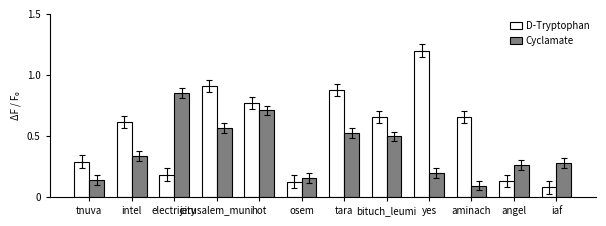

How many categories are shown in the chart?

12